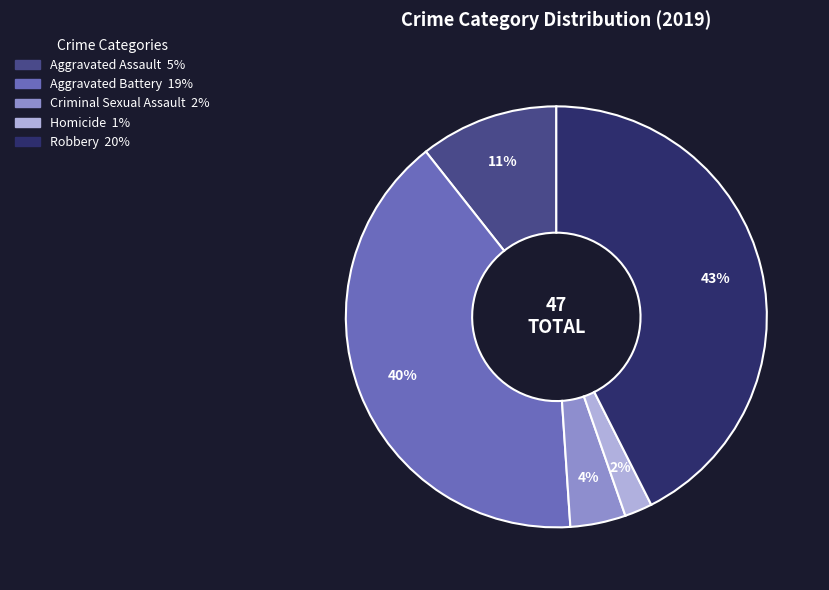

To the nearest percent, what portion does Criminal Sexual Assault represent?

4%